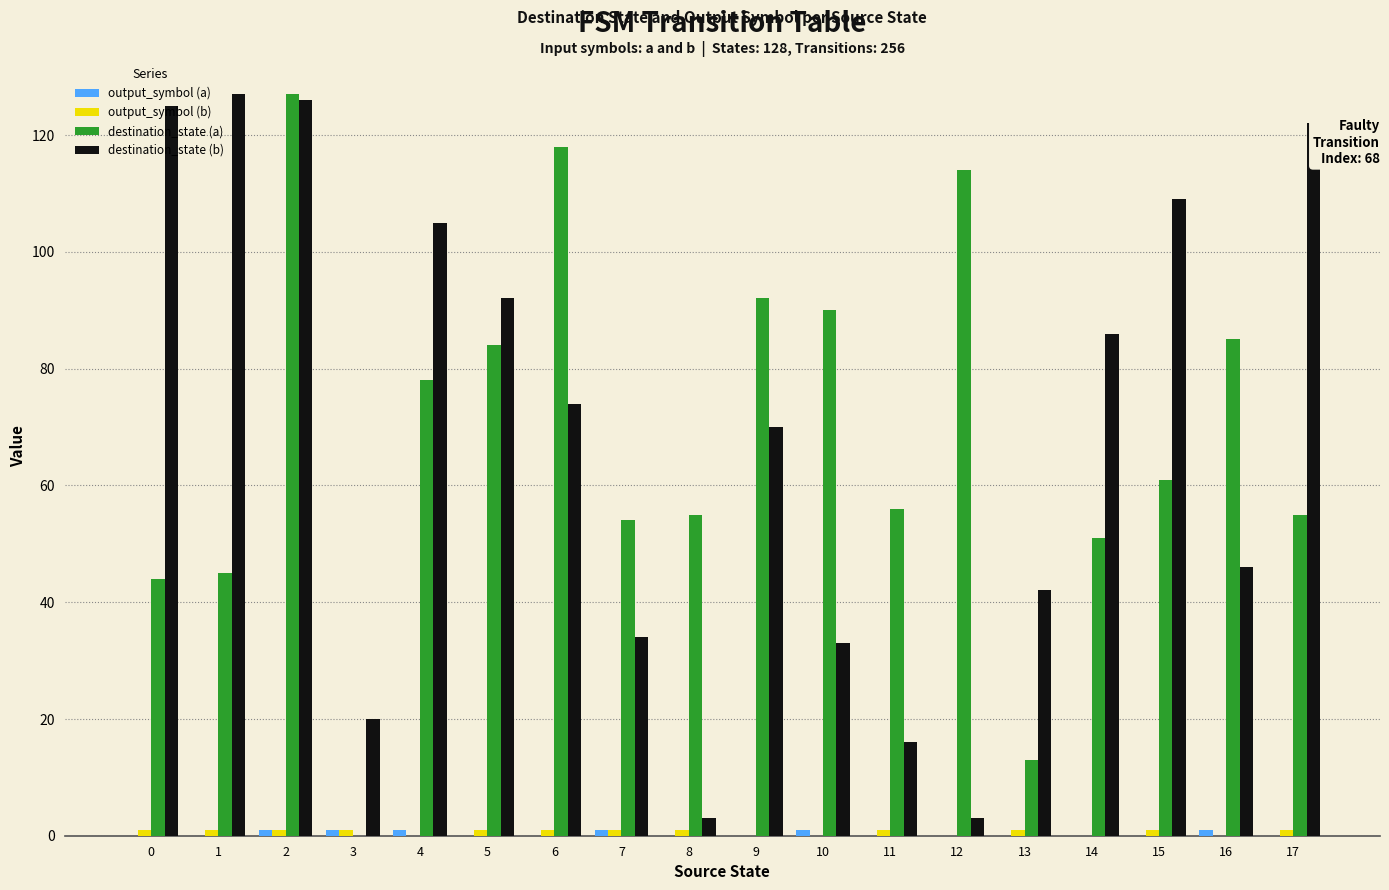

What is the maximum value shown in the chart?

127